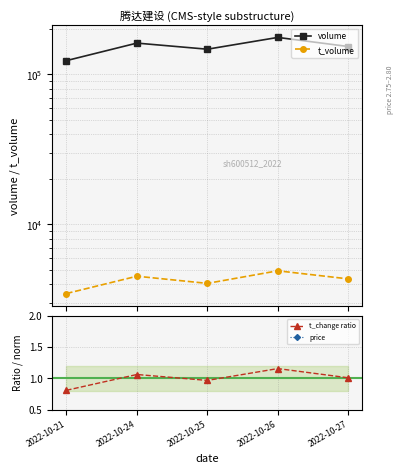

True or false: price has more than 0 interior local peaks.

True